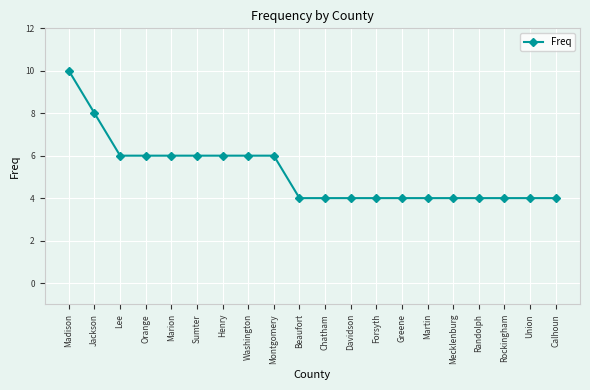

What is the difference between the maximum and minimum values?

6